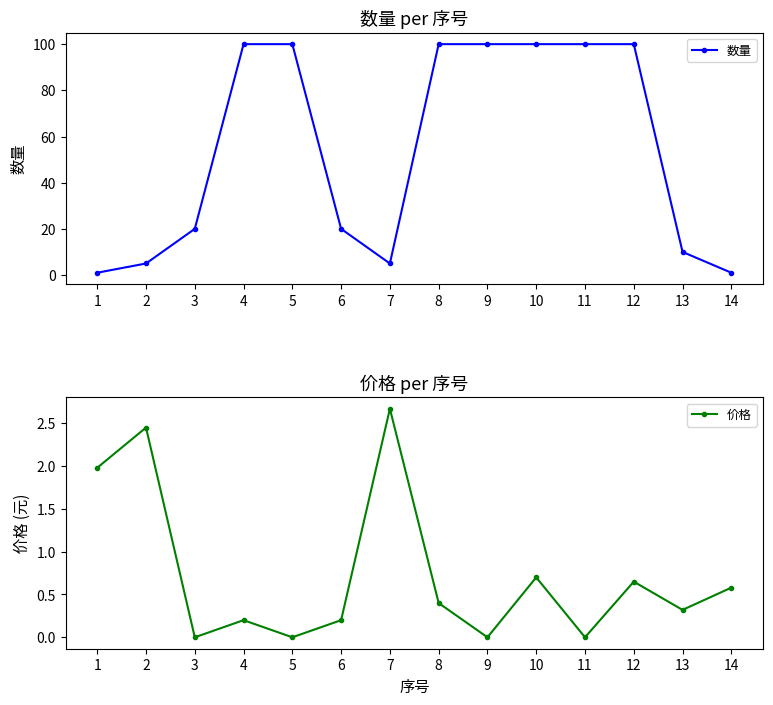

How many values in the 价格 series exceed 0?

10